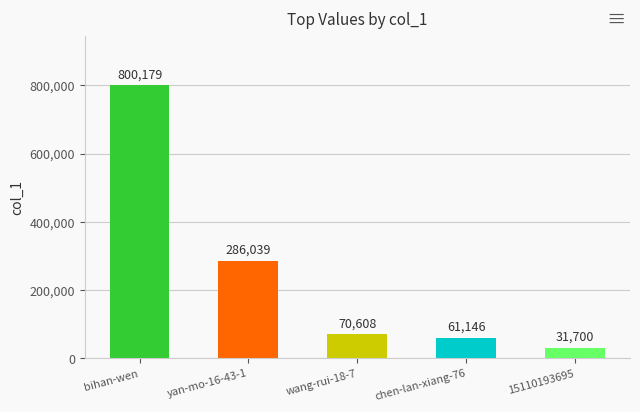

What is the ratio of the value at bihan-wen to the value at chen-lan-xiang-76?

13.1